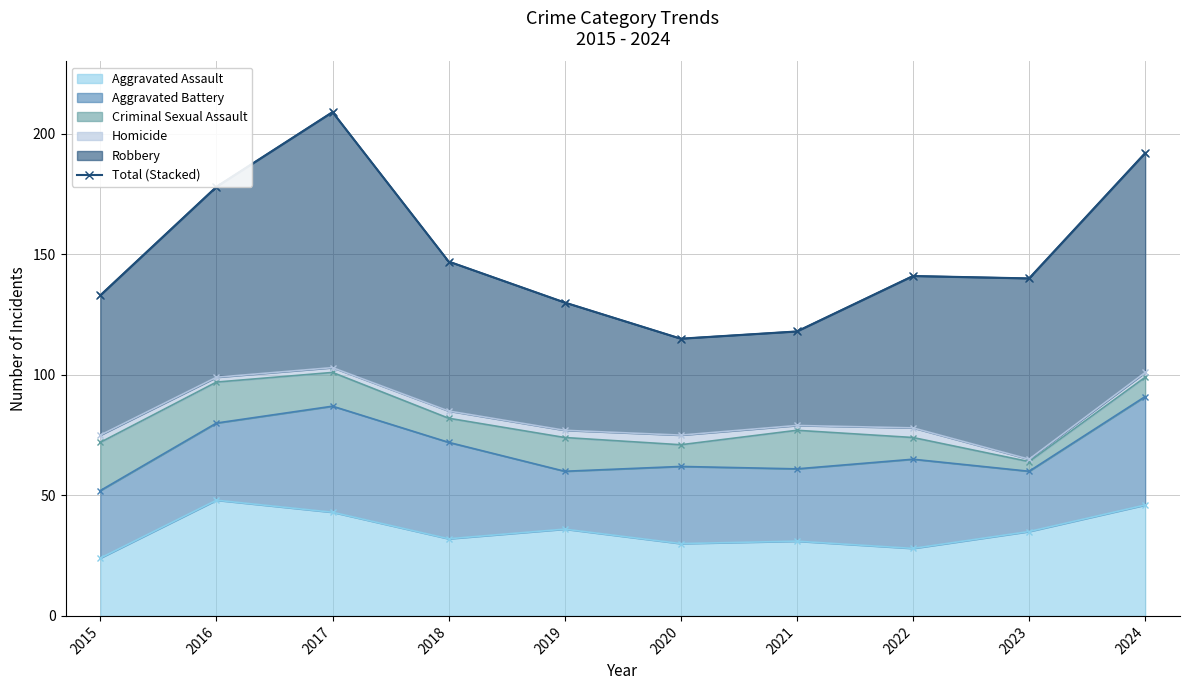

Is it true that the value at 2019 is 130?

True